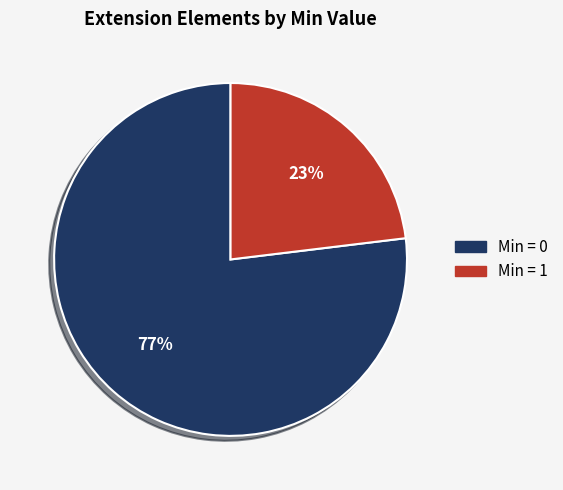

Which category has the biggest portion of the pie?

Min = 0